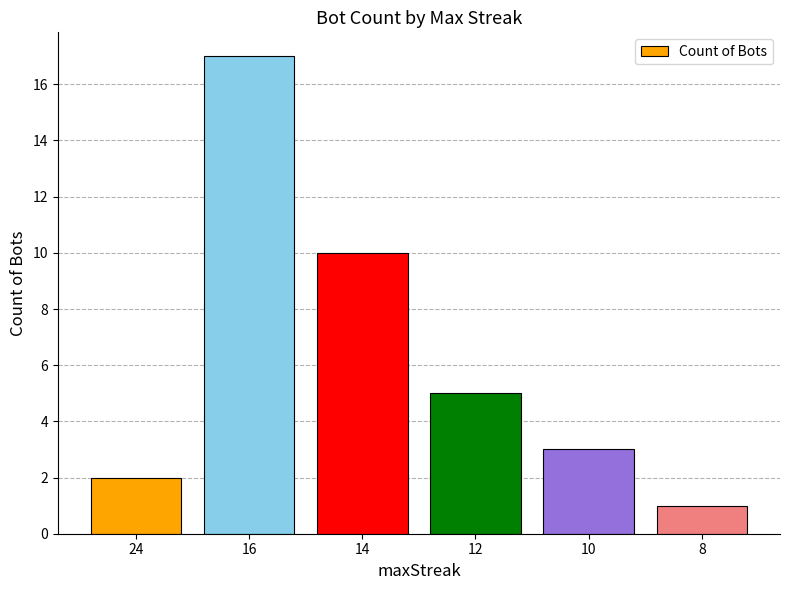

List the labels in order of value, largest first.

16, 14, 12, 10, 24, 8